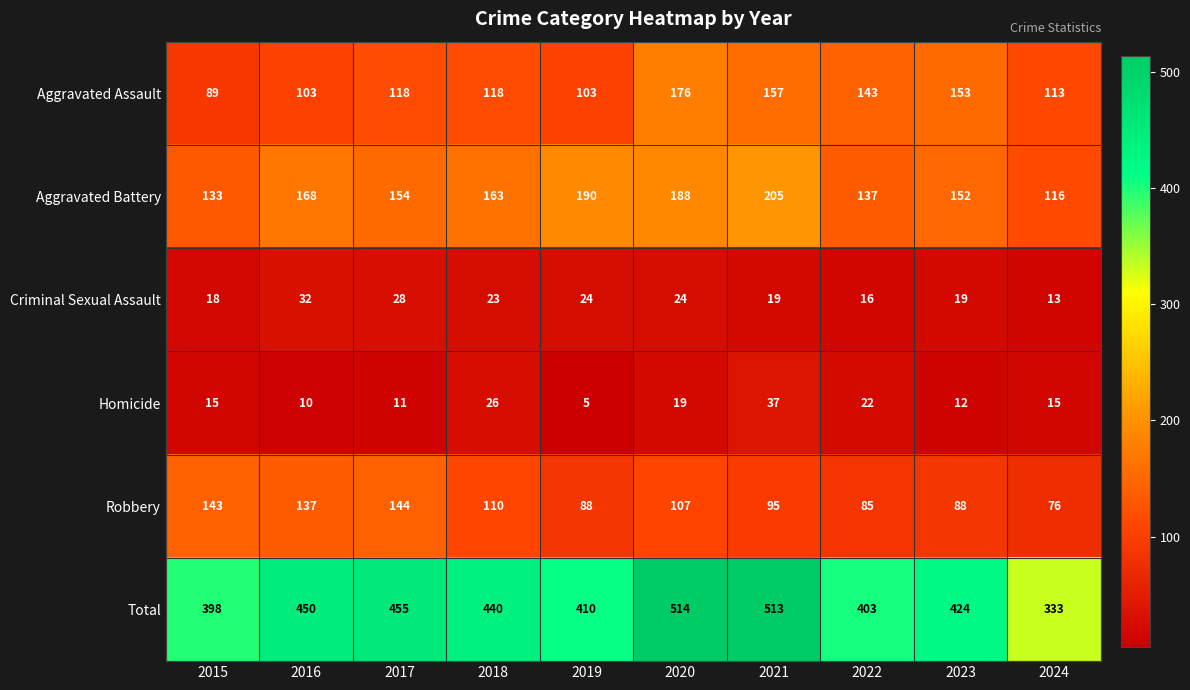

What is the difference between the maximum and second lowest values in the Aggravated Assault series?

73